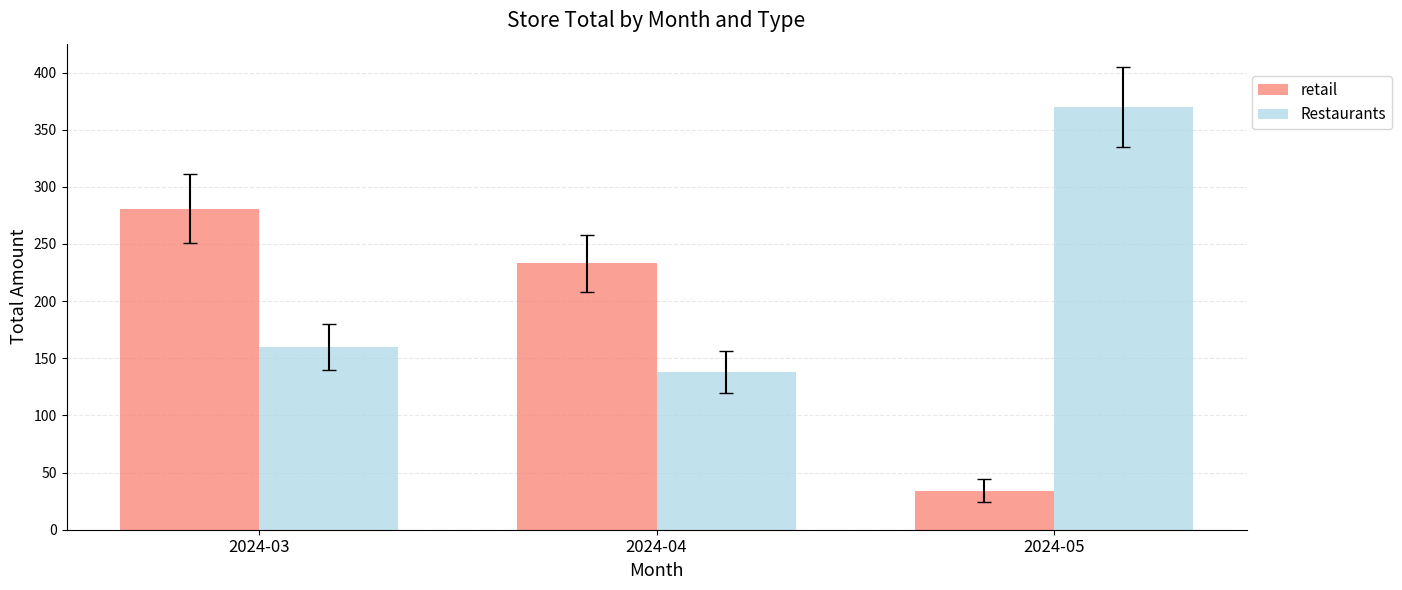

What value does the retail series have at 2024-05, to the nearest 10?

30